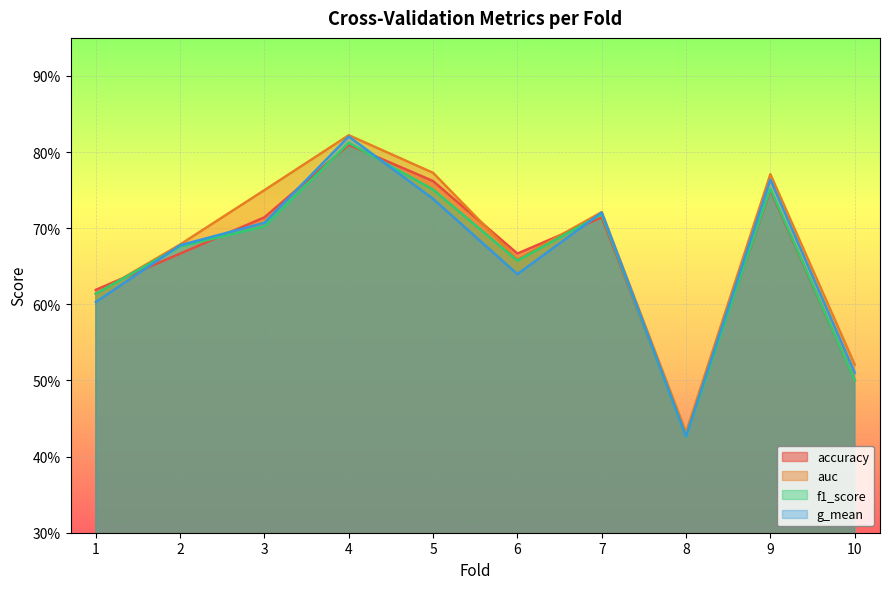

What are all the series names shown in the legend?

accuracy, auc, f1_score, g_mean